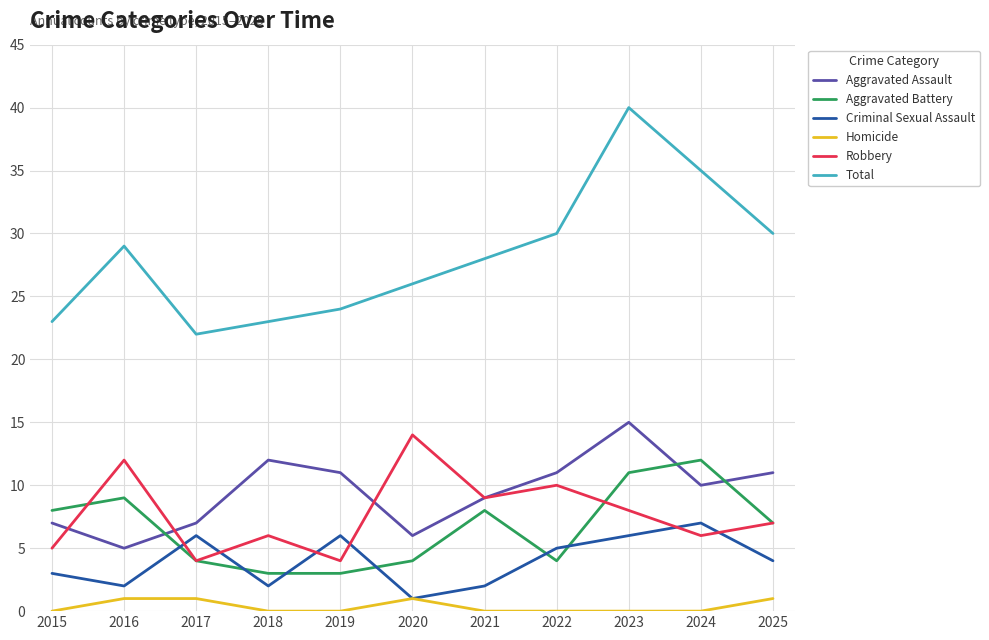

What is the value of the Criminal Sexual Assault point at the 2nd from the left?

2